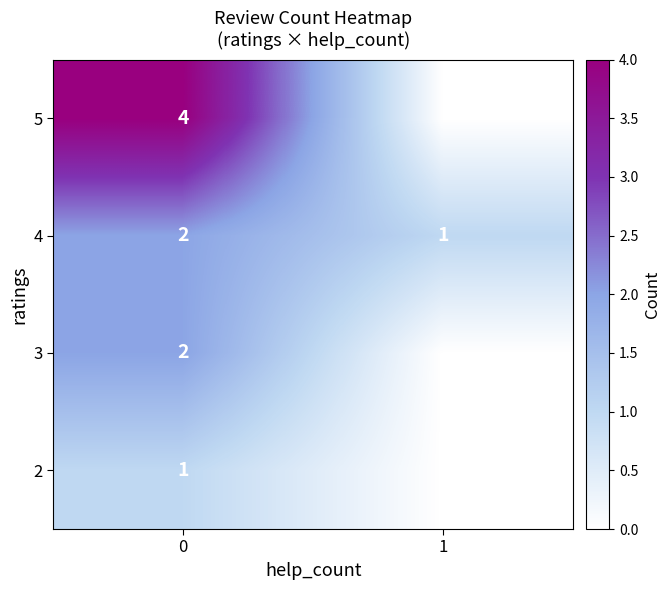

True or false: 4 has a value of 1 at 0.

False